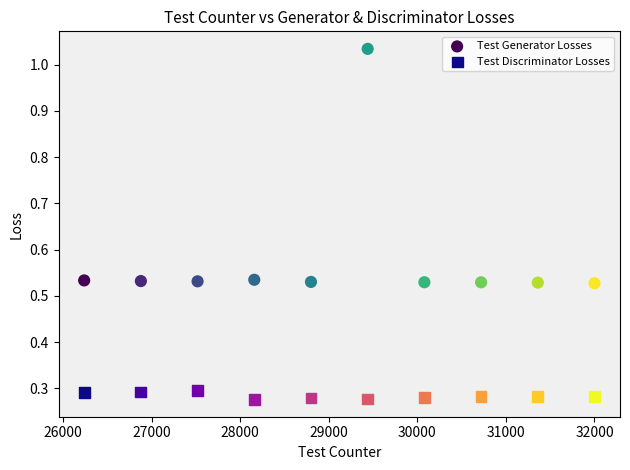

What are all the series names shown in the legend?

Test Generator Losses, Test Discriminator Losses